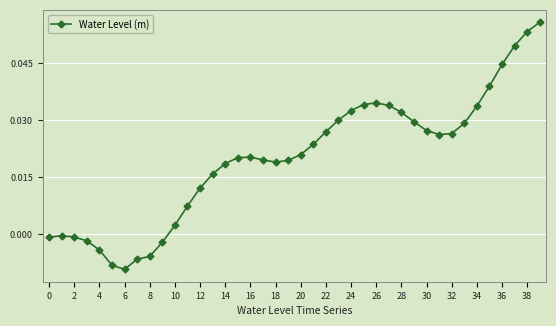

What is the sum of all values?

0.8